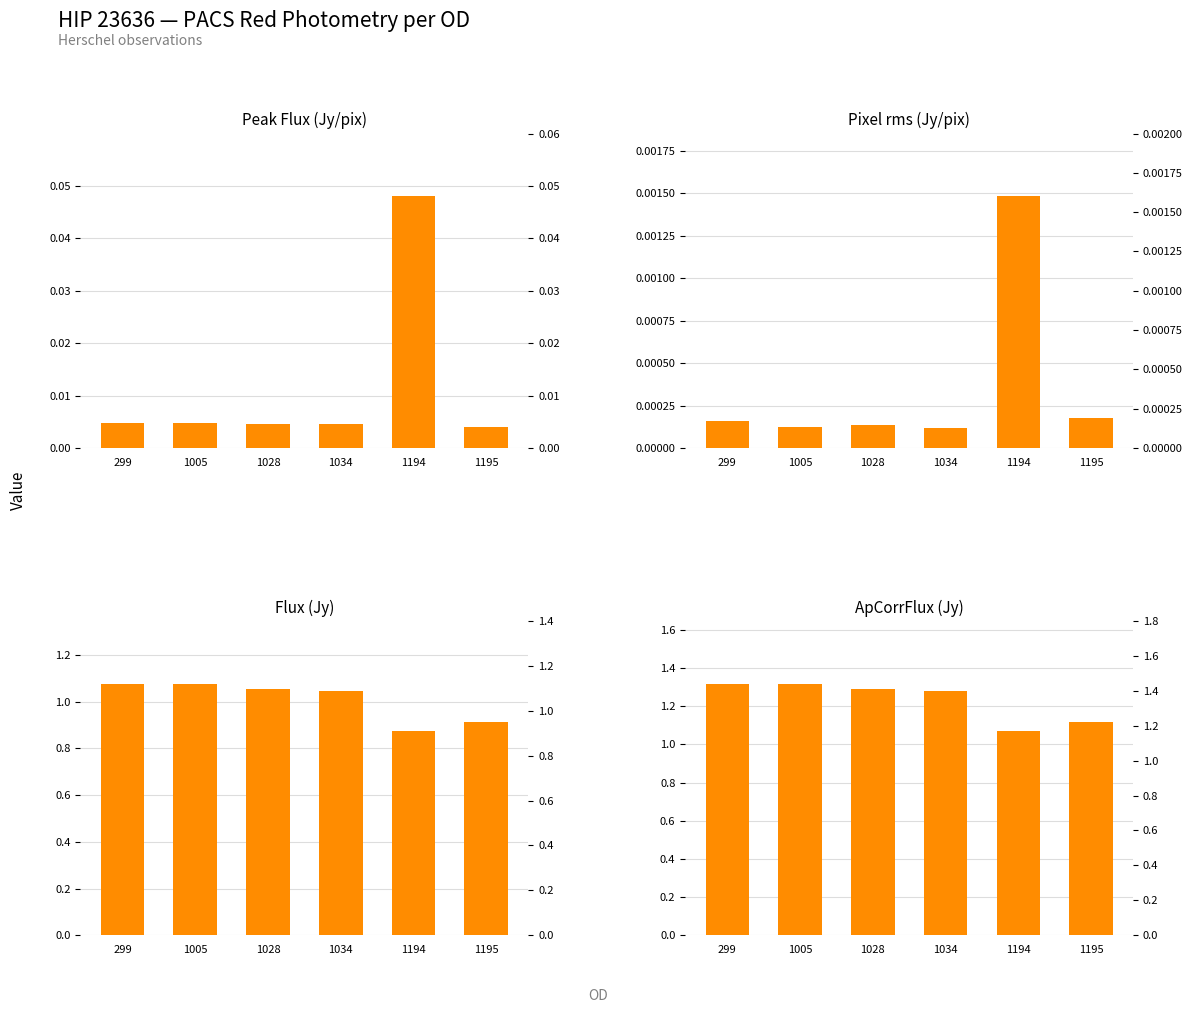

What is the value of the ApCorrFlux (Jy) bar at the 4th from the left?

1.3